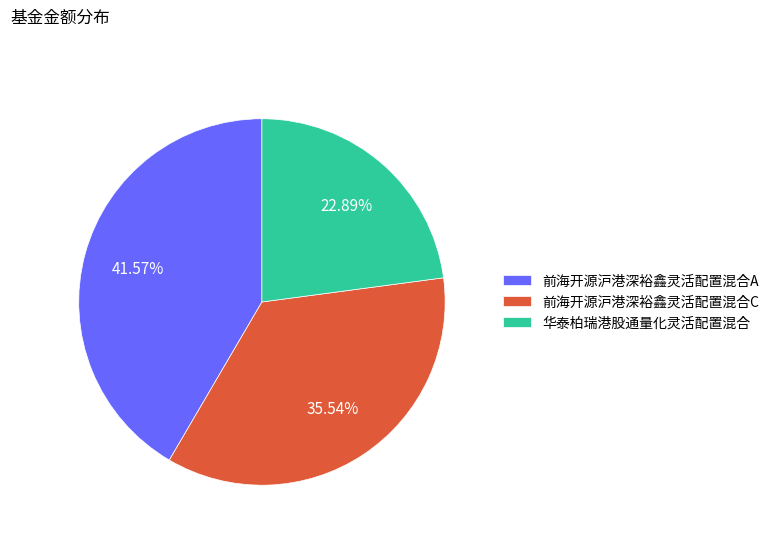

Is it true that 前海开源沪港深裕鑫灵活配置混合A is 28% of the pie?

False